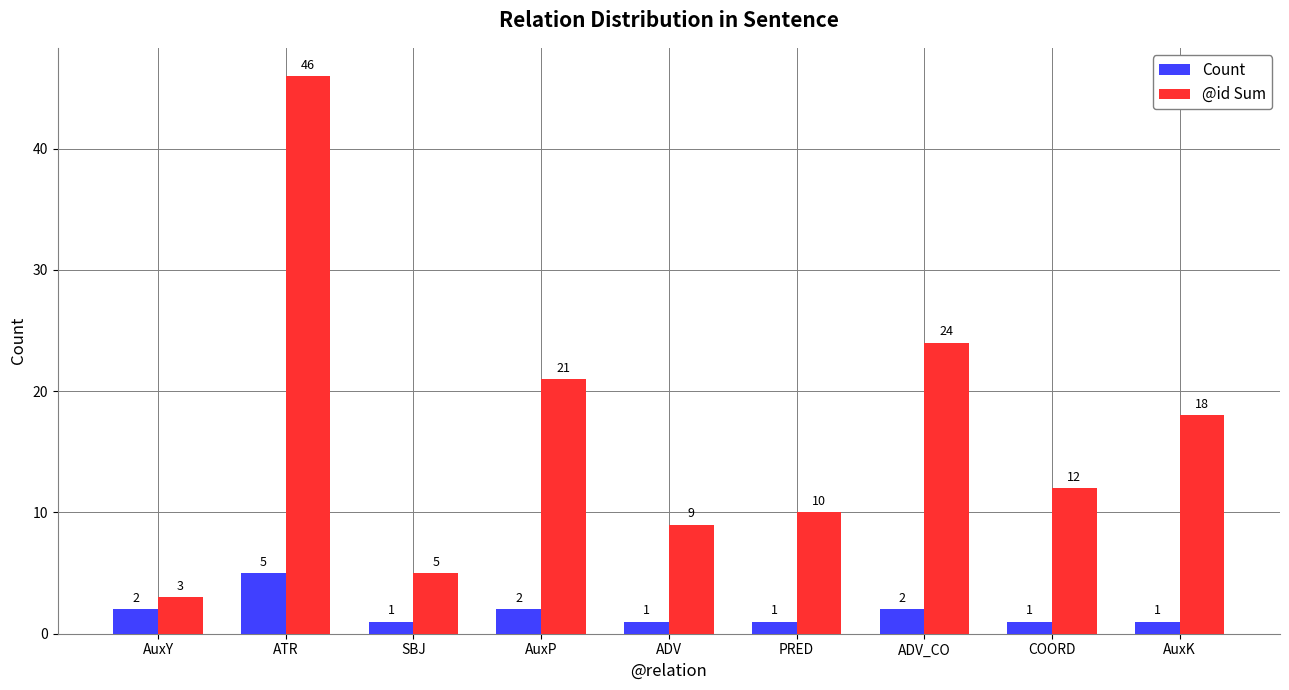

The @id Sum series shows 5 at ADV. True or false?

False